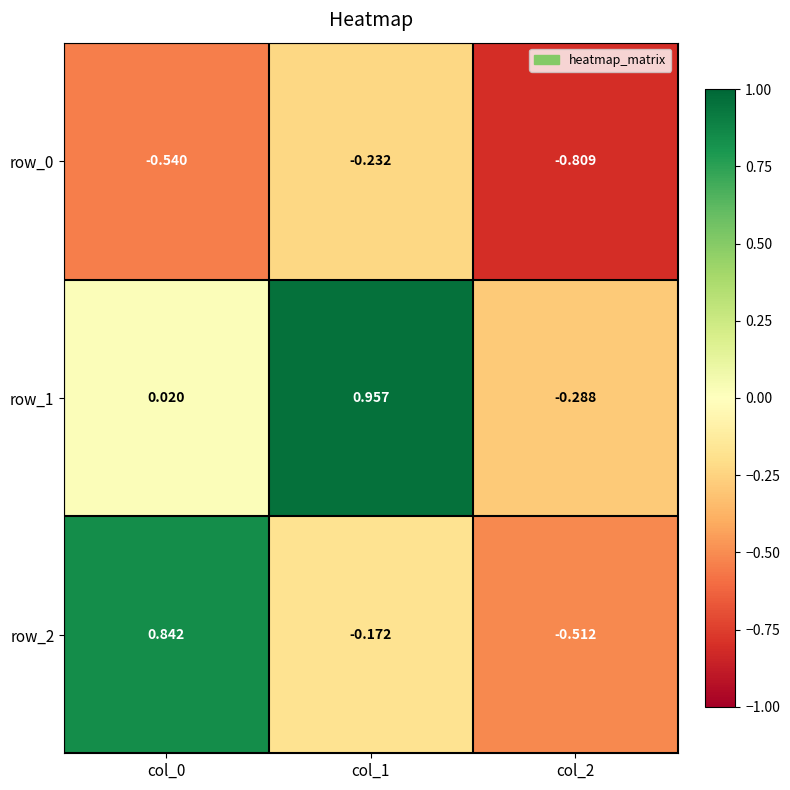

What is the difference between the maximum and minimum values in the row_2 series?

1.4